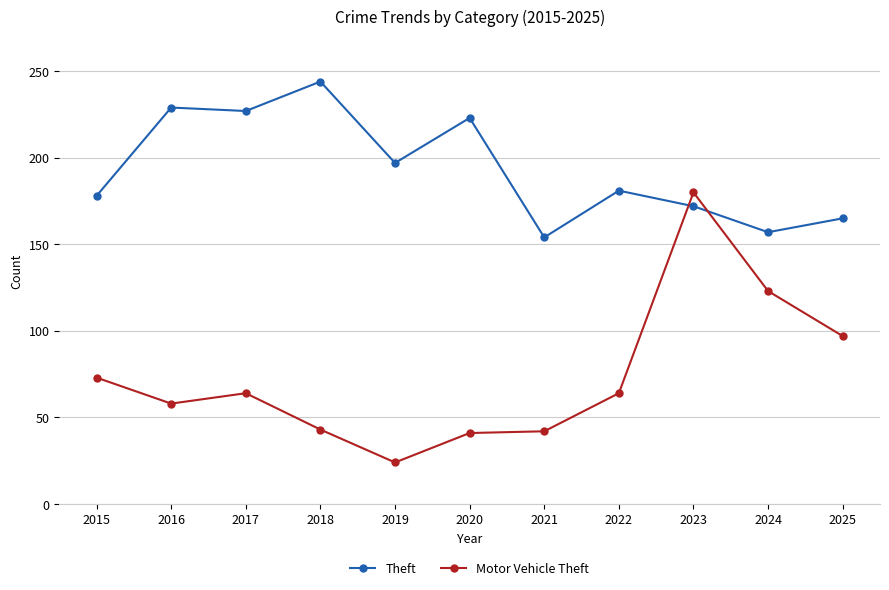

What is the difference between the maximum and minimum values in the Theft series?

90